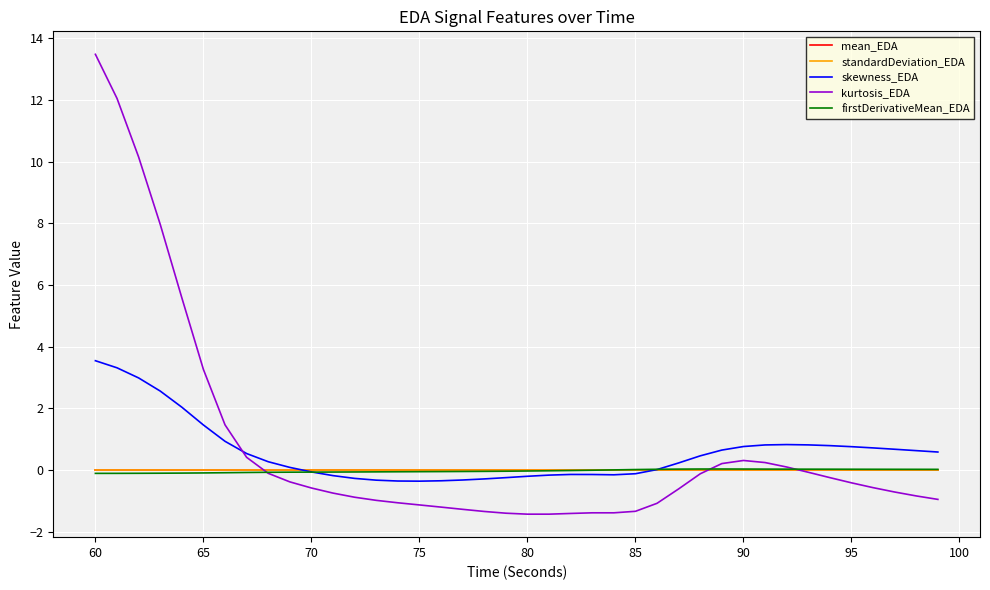

What is the minimum value shown in the chart?

-1.4